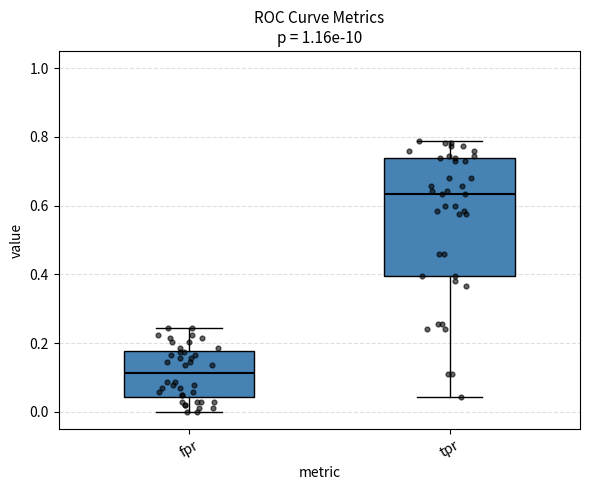

Reading left to right, read every box against the y-axis: the position of its median line, the range the box covers, and the ends of its whiskers. The values are not printed on the chart, so give them approximately, as read against the axis.

fpr: median 0.12, box 0.04 to 0.18, whiskers 0.00 to 0.24
tpr: median 0.64, box 0.40 to 0.74, whiskers 0.04 to 0.78